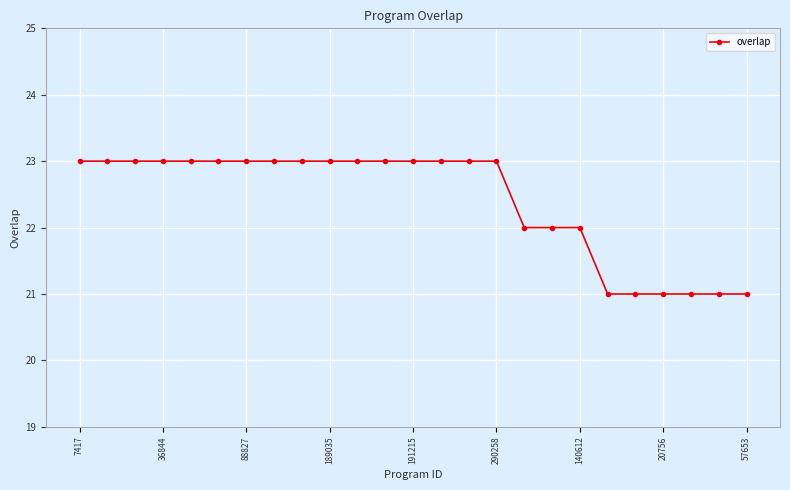

How many values are below 23?

9